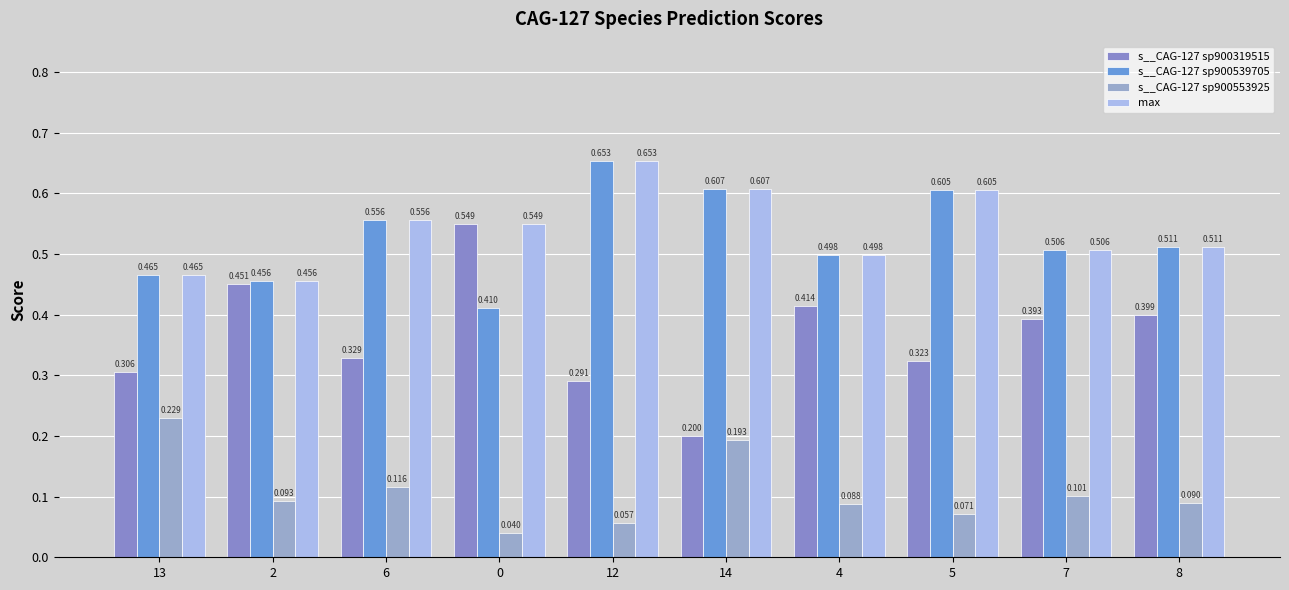

Which series changed the most between 2 and 14?

s__CAG-127 sp900319515